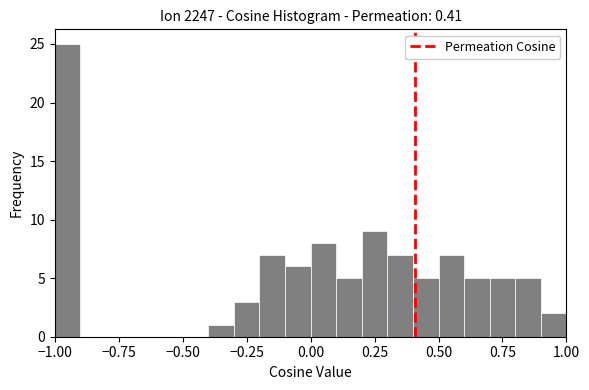

Around what value on the x-axis is the tallest bar? Give the approximate position of its centre, as read against the axis.

-0.95